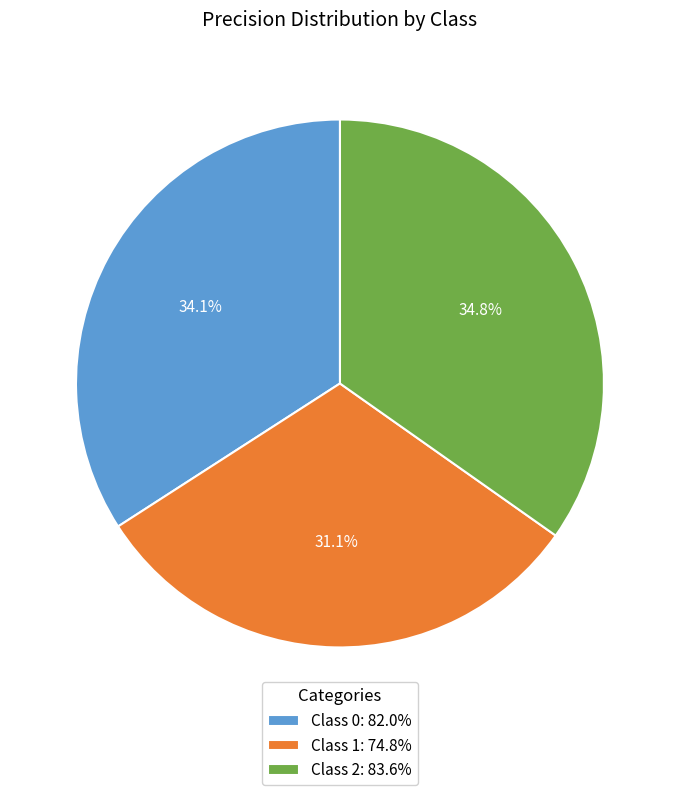

Between Class 2: 83.6% and Class 1: 74.8%, which is larger?

Class 2: 83.6%